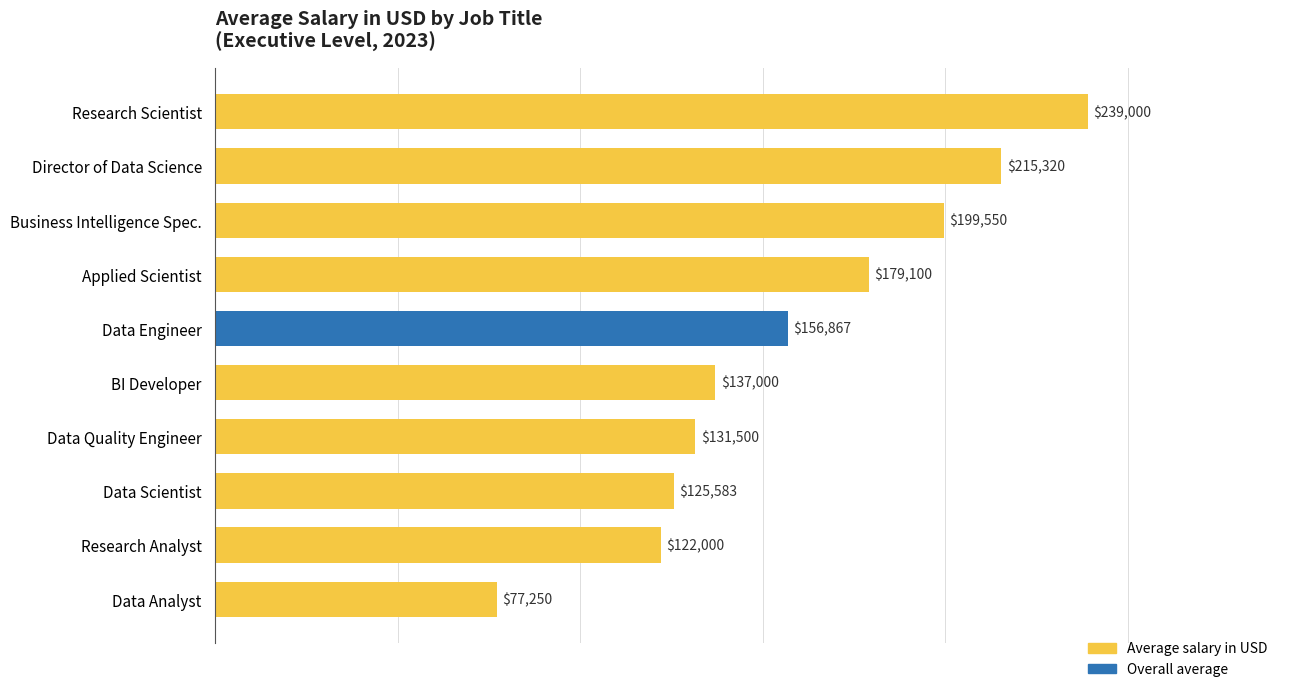

What position from the top is Research Analyst?

9